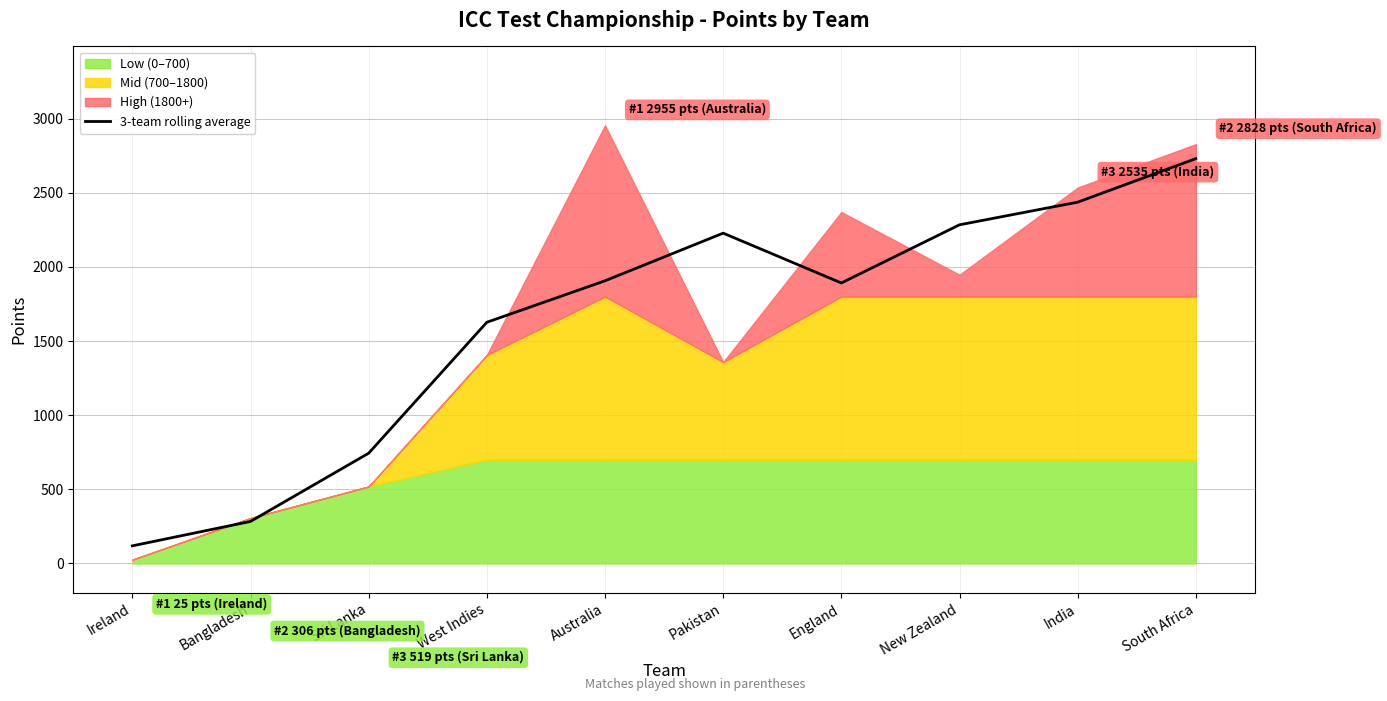

Where is the first local maximum?

Pakistan